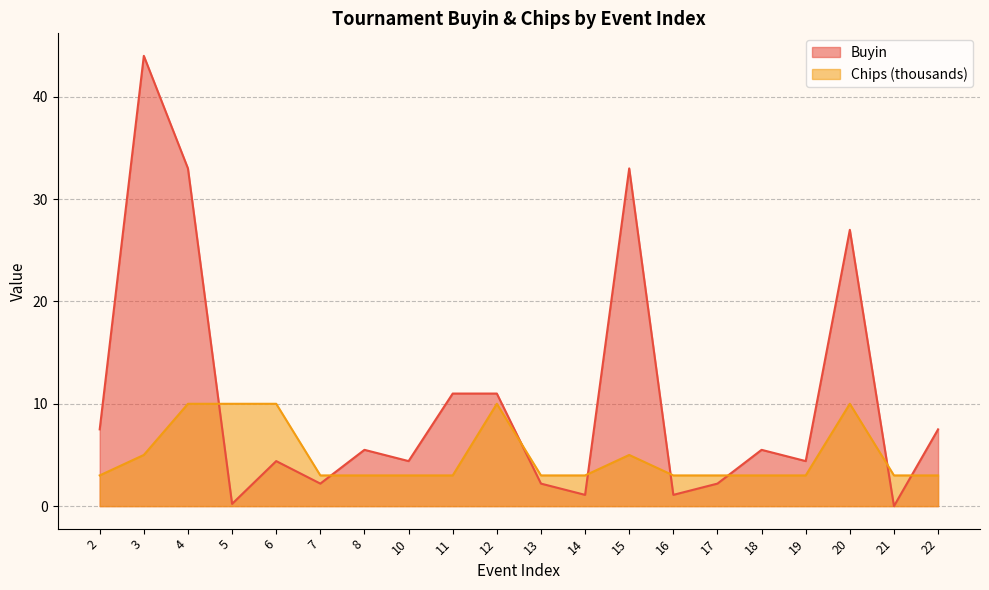

How many lines are shown in the chart?

2